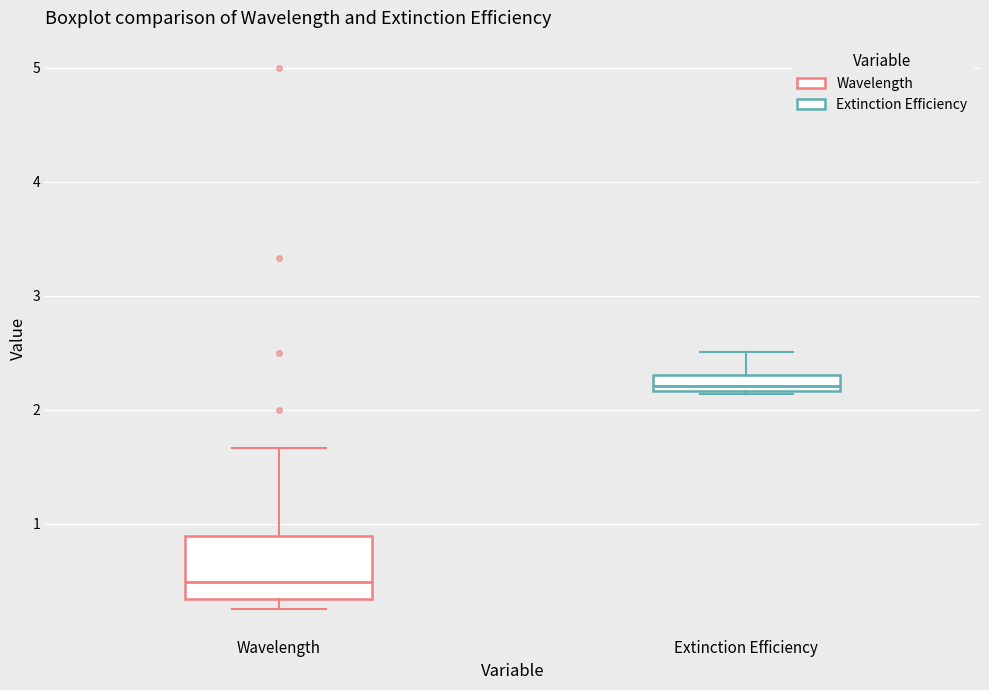

Which box is the tallest, from its lower edge to its upper edge?

Wavelength